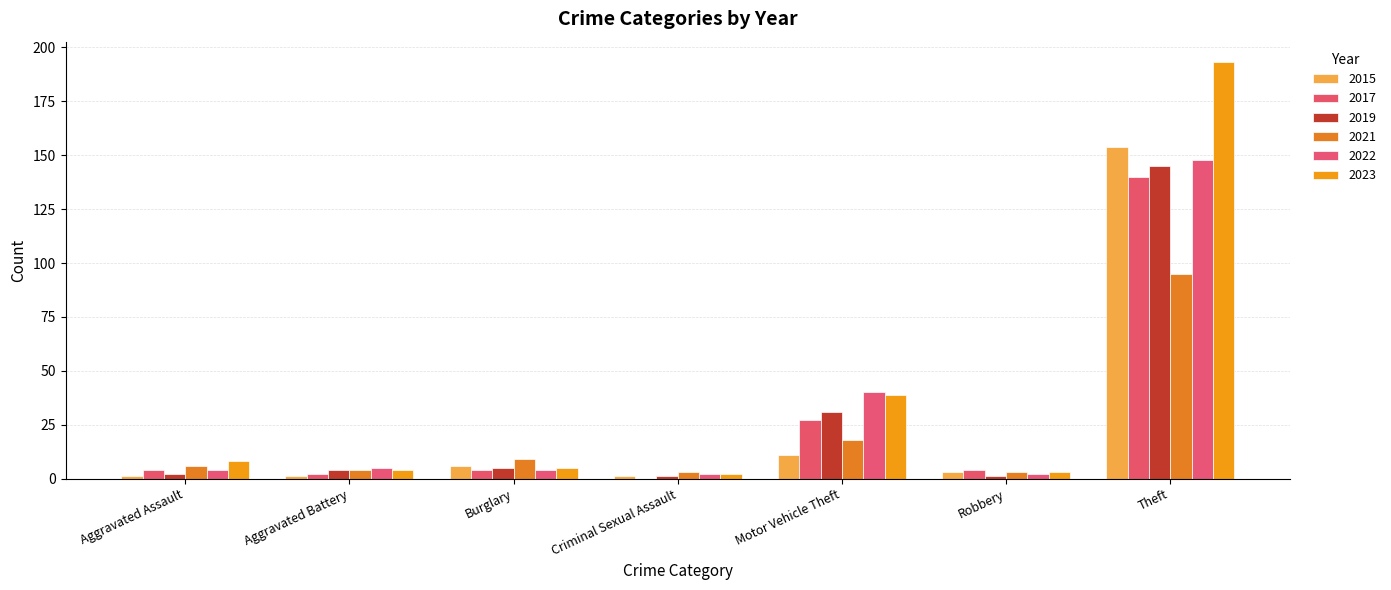

What are all the series names shown in the legend?

2015, 2017, 2019, 2021, 2022, 2023